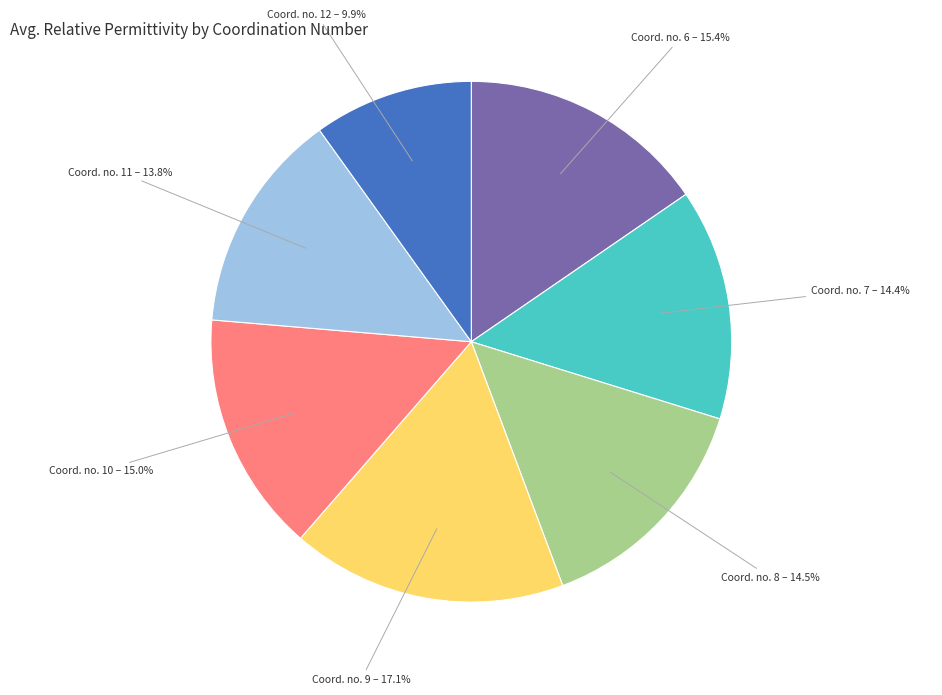

Is there a majority slice in this chart?

No